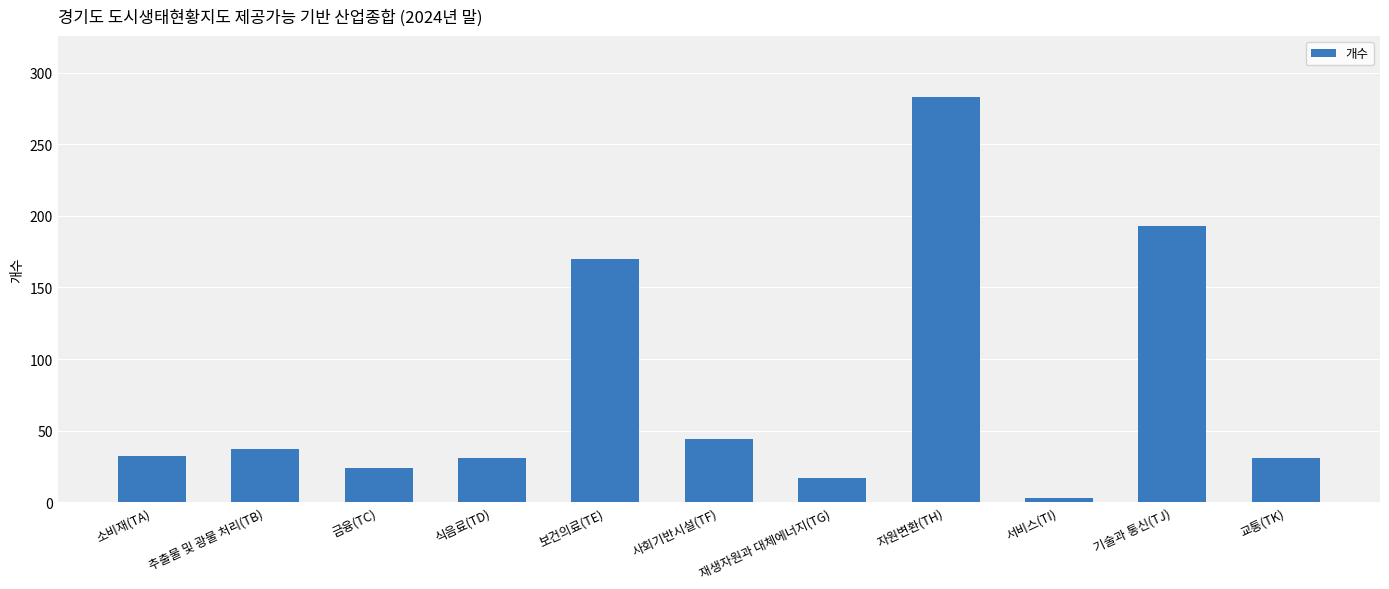

The value at 추출물 및 광물 처리(TB) is 37. True or false?

True